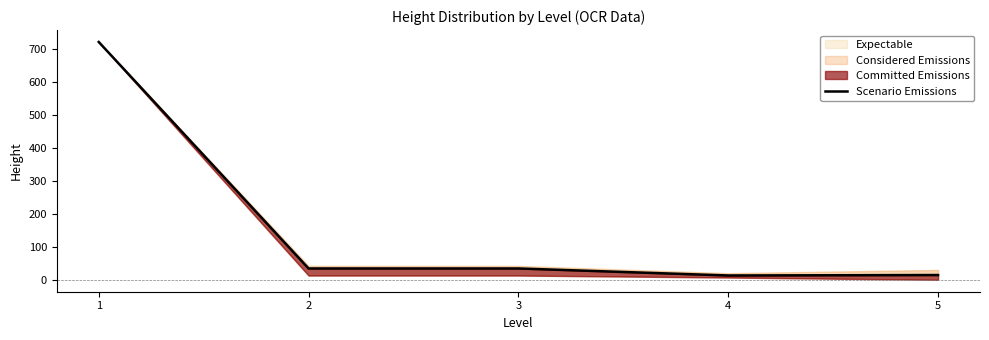

List the labels in order of value, smallest first.

4, 5, 2, 3, 1